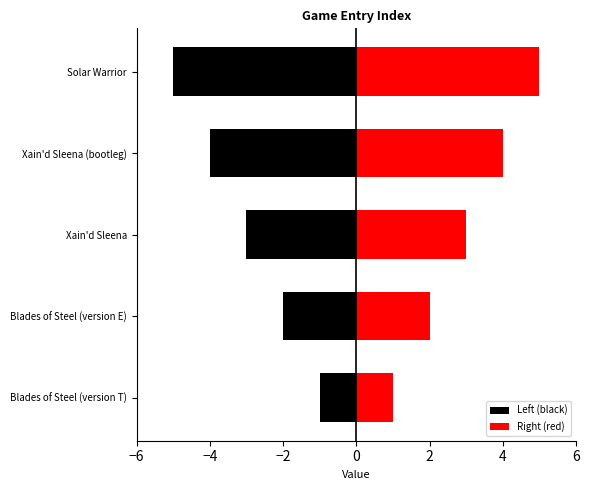

What is the value of the Right (red) bar at the 3rd from the left?

3